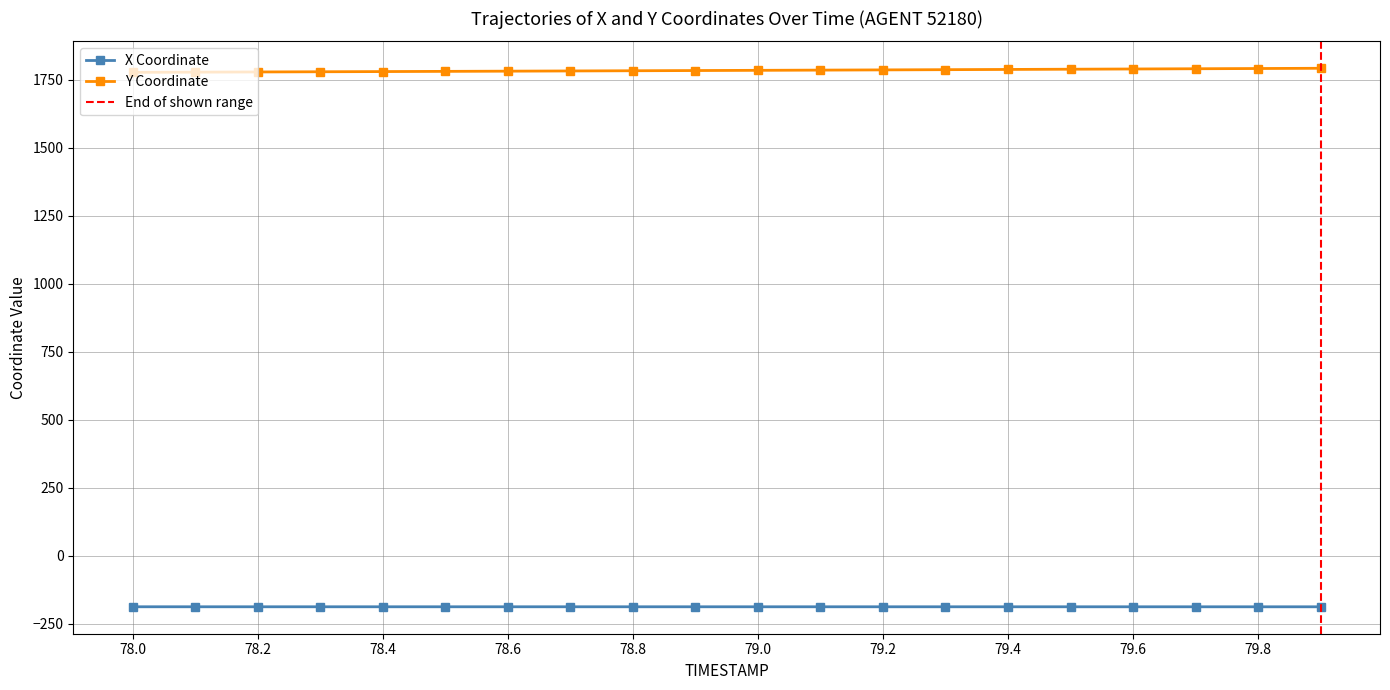

Reading left to right, extract all data points from this chart.

X: -187.8	-187.8	-187.8	-187.8	-187.8	-187.8	-187.8	-187.8	-187.8	-187.8	-187.8	-187.8	-187.8	-187.8	-187.8	-187.8	-187.8	-187.8	-187.8	-187.8
Y: 1777.2	1777.9	1778.6	1779.3	1780.0	1780.7	1781.5	1782.2	1783.0	1783.8	1784.6	1785.4	1786.2	1787.0	1787.8	1788.6	1789.5	1790.3	1791.2	1792.1